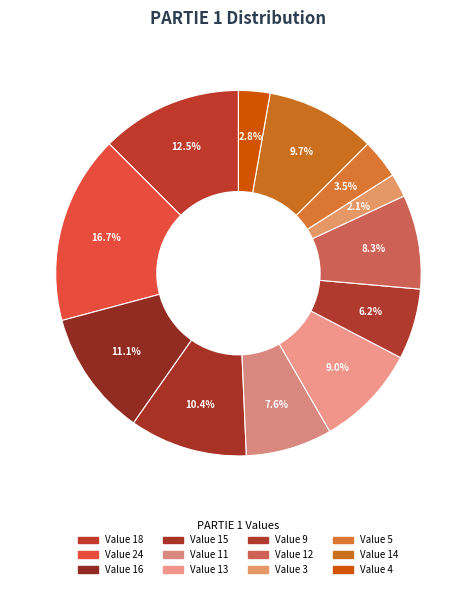

How many segments does this pie chart have?

12